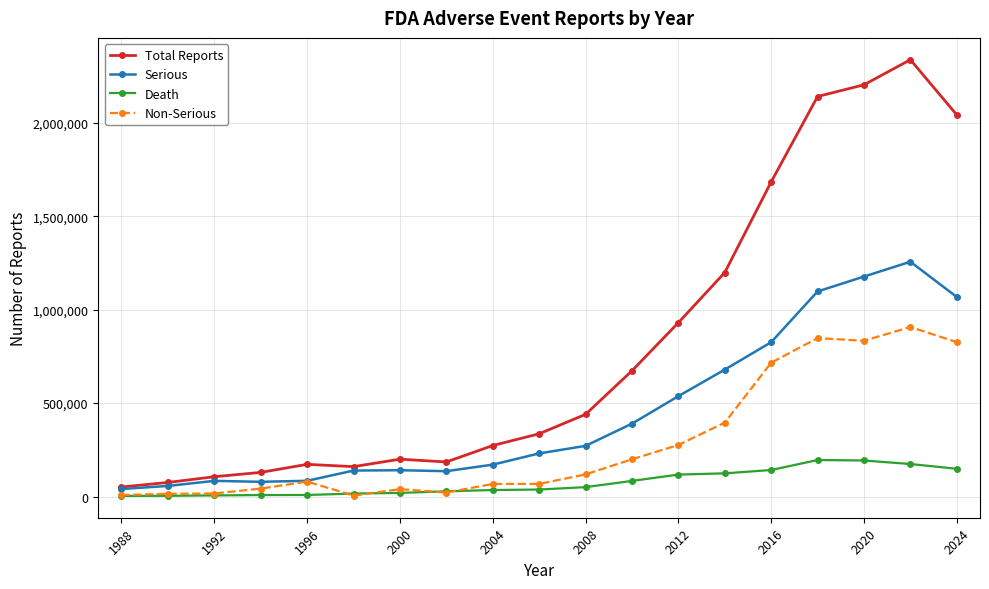

Is this an area chart (filled region under the line)?

No